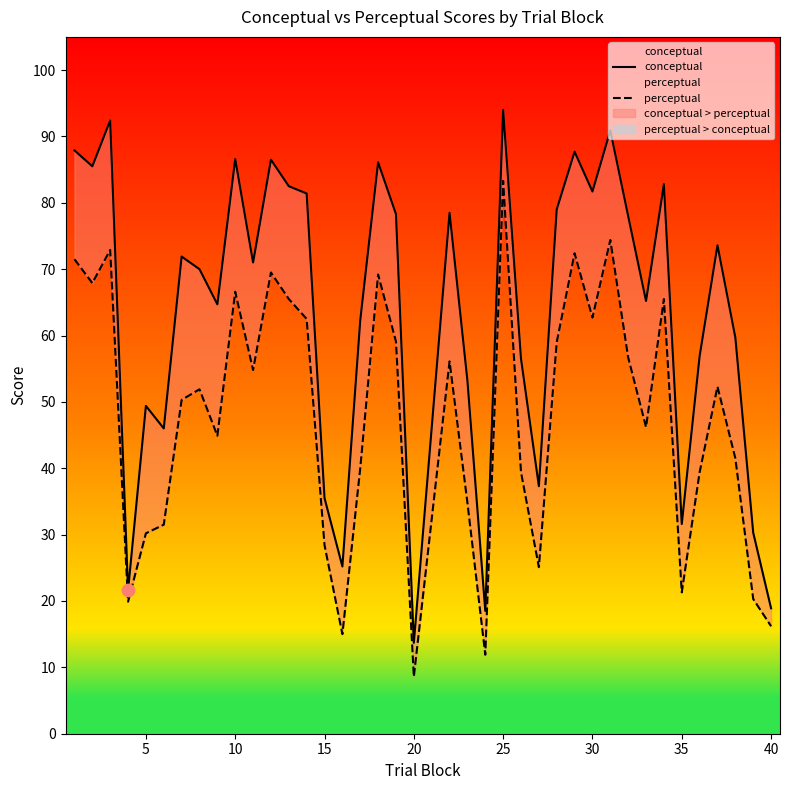

Which series contains the highest Y value?

conceptual